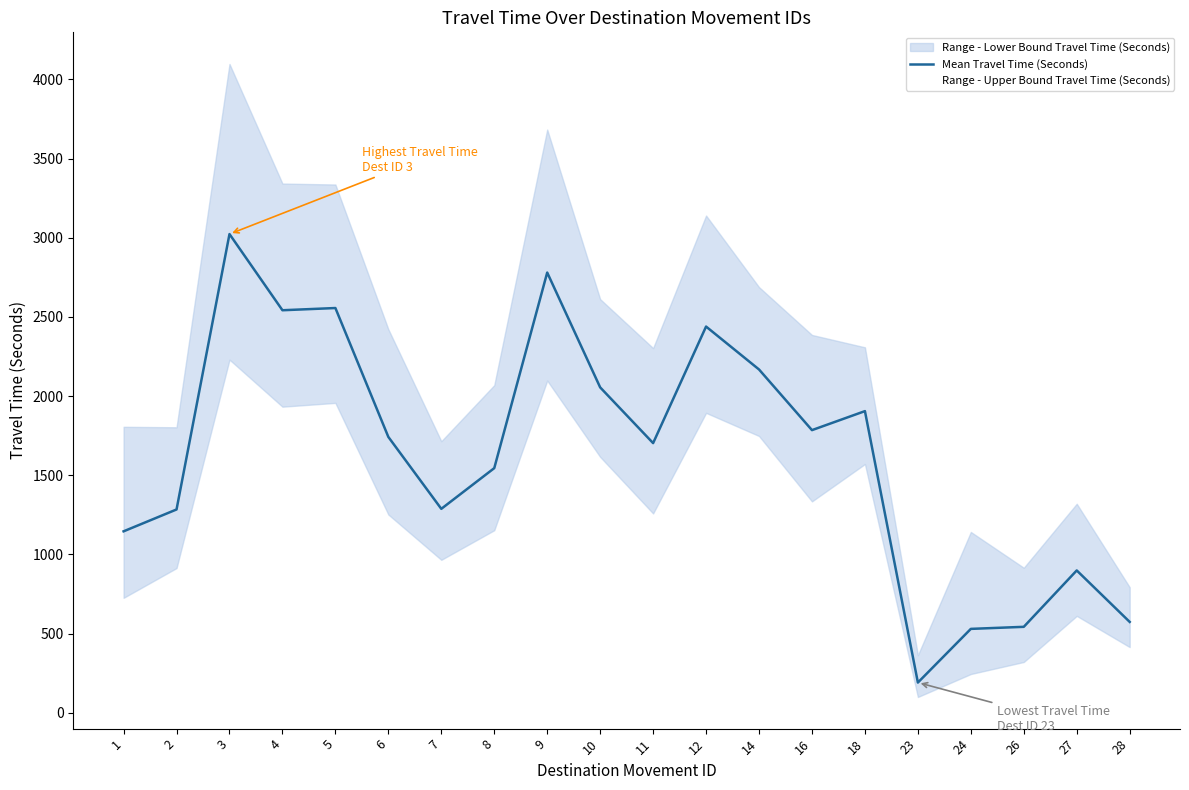

Rank the categories by value from lowest to highest.

23, 24, 26, 28, 27, 1, 2, 7, 8, 11, 6, 16, 18, 10, 14, 12, 4, 5, 9, 3